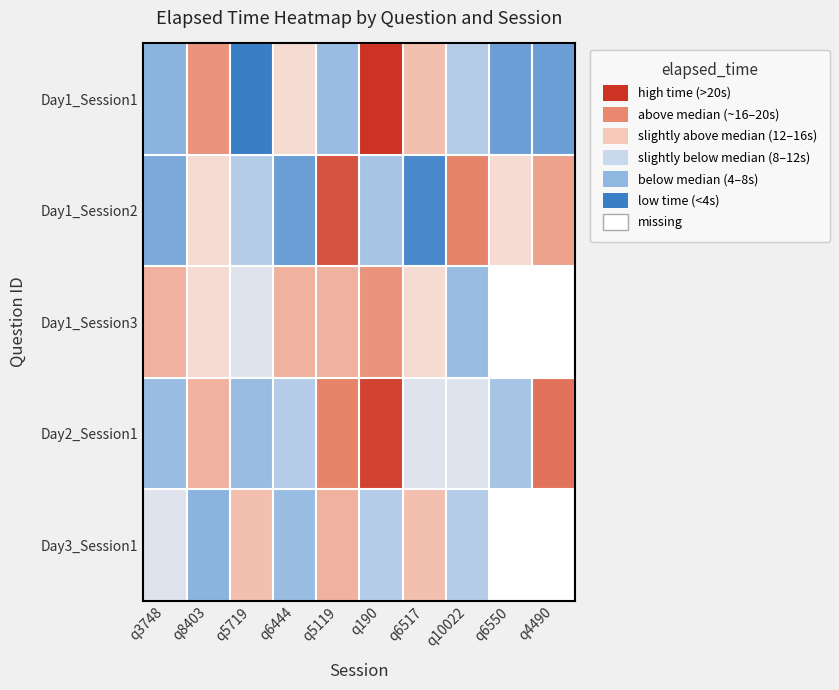

What is the total value across all series at q190?

86000.0